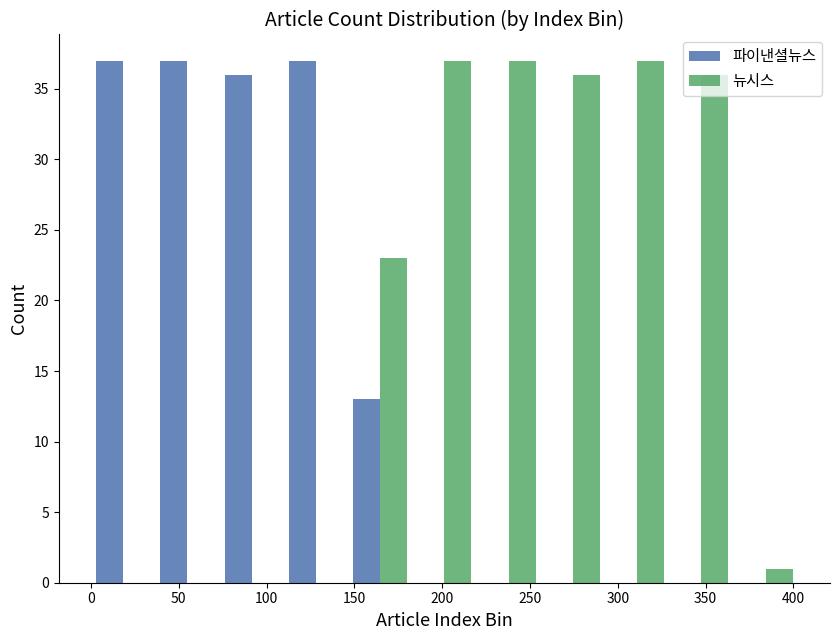

Reading left to right, list every range on the x-axis with the height of the bar of each series over it. Neither the bar edges nor the heights are printed on the chart, so give them approximately, as read against the axes.

0 to 35: 파이낸셜뉴스=37	뉴시스=0
35 to 75: 파이낸셜뉴스=37	뉴시스=0
75 to 110: 파이낸셜뉴스=36	뉴시스=0
110 to 145: 파이낸셜뉴스=37	뉴시스=0
145 to 185: 파이낸셜뉴스=13	뉴시스=23
185 to 220: 파이낸셜뉴스=0	뉴시스=37
220 to 255: 파이낸셜뉴스=0	뉴시스=37
255 to 295: 파이낸셜뉴스=0	뉴시스=36
295 to 330: 파이낸셜뉴스=0	뉴시스=37
330 to 365: 파이낸셜뉴스=0	뉴시스=36
365 to 405: 파이낸셜뉴스=0	뉴시스=1